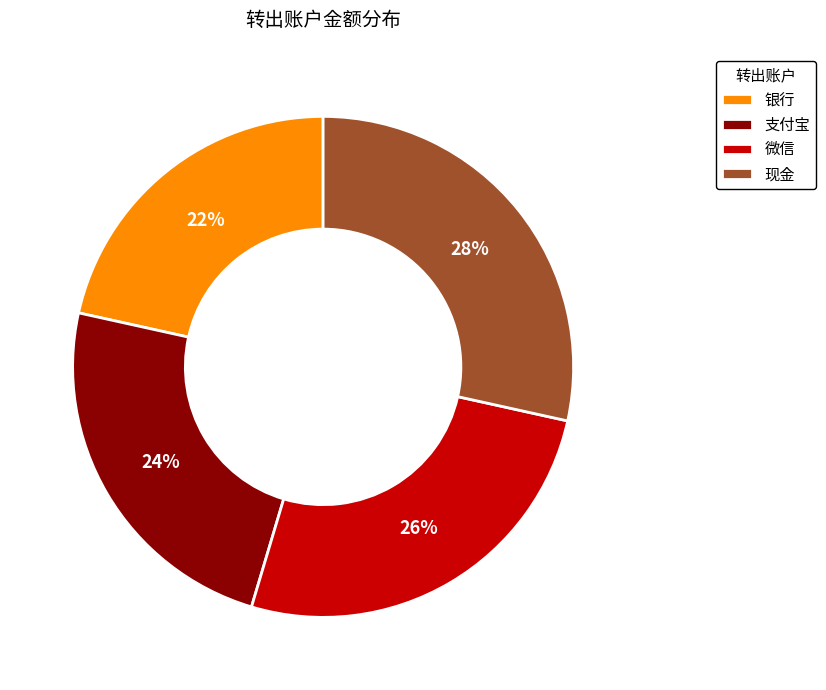

The 支付宝 slice represents 38% of the pie. True or false?

False